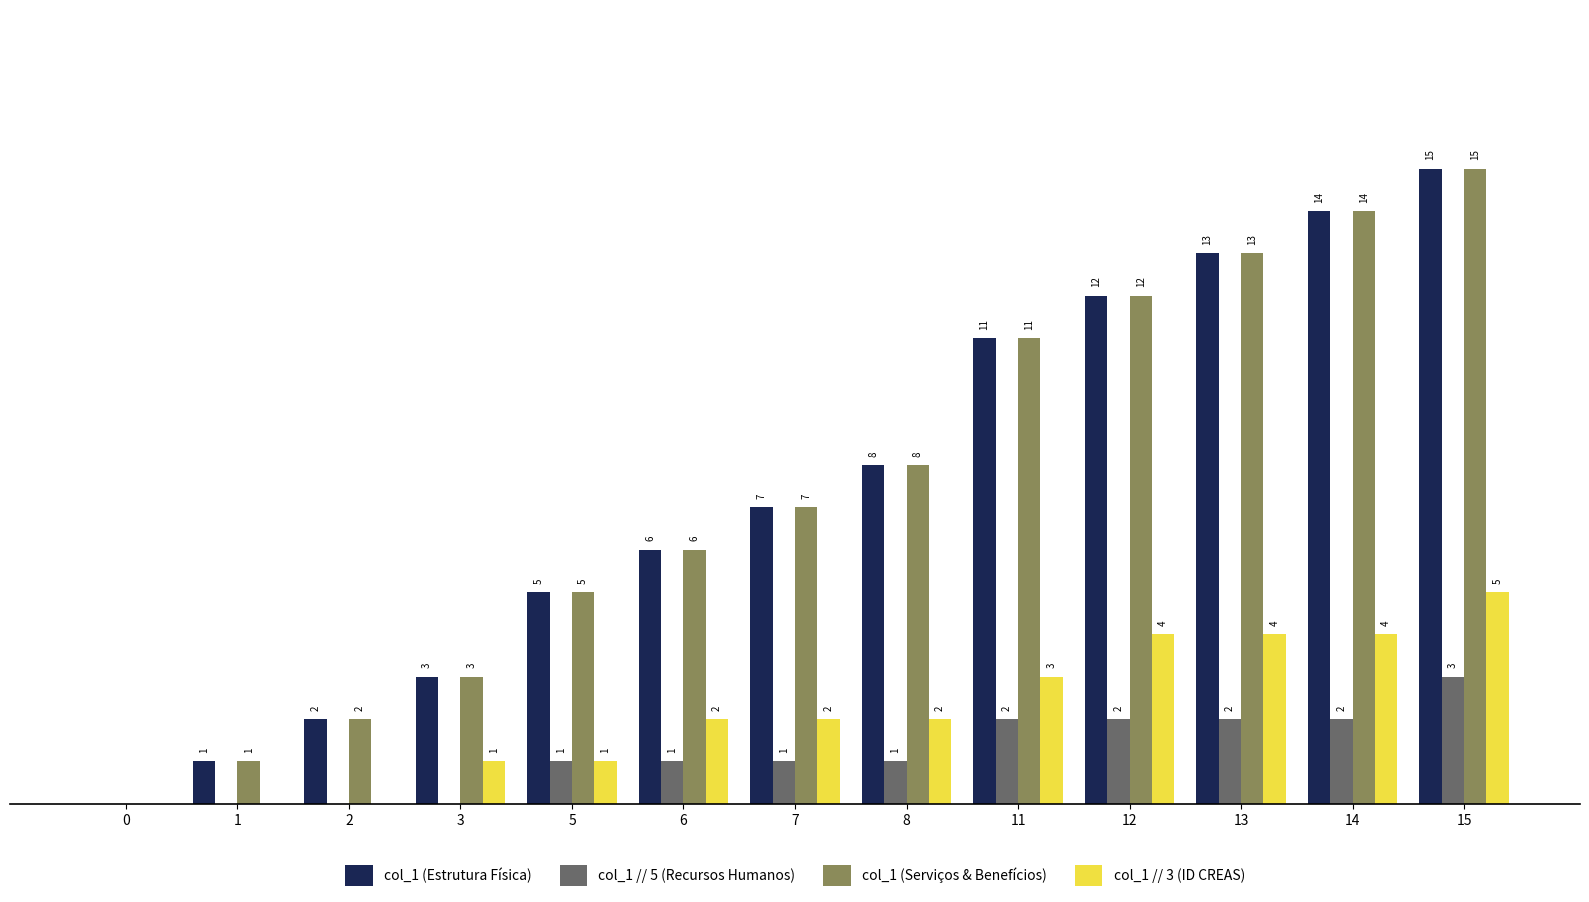

Is the value of col_1 // 3 (ID CREAS) at 3 greater than the value of col_1 // 5 (Recursos Humanos) at 1?

Yes